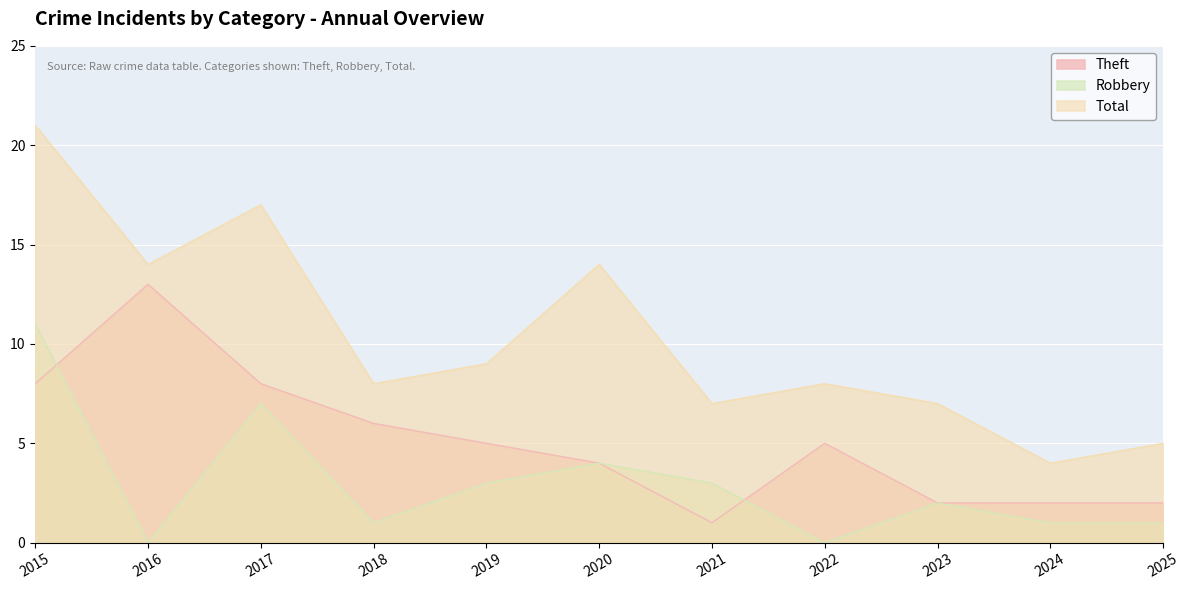

True or false: Total and Theft cross at least once.

False